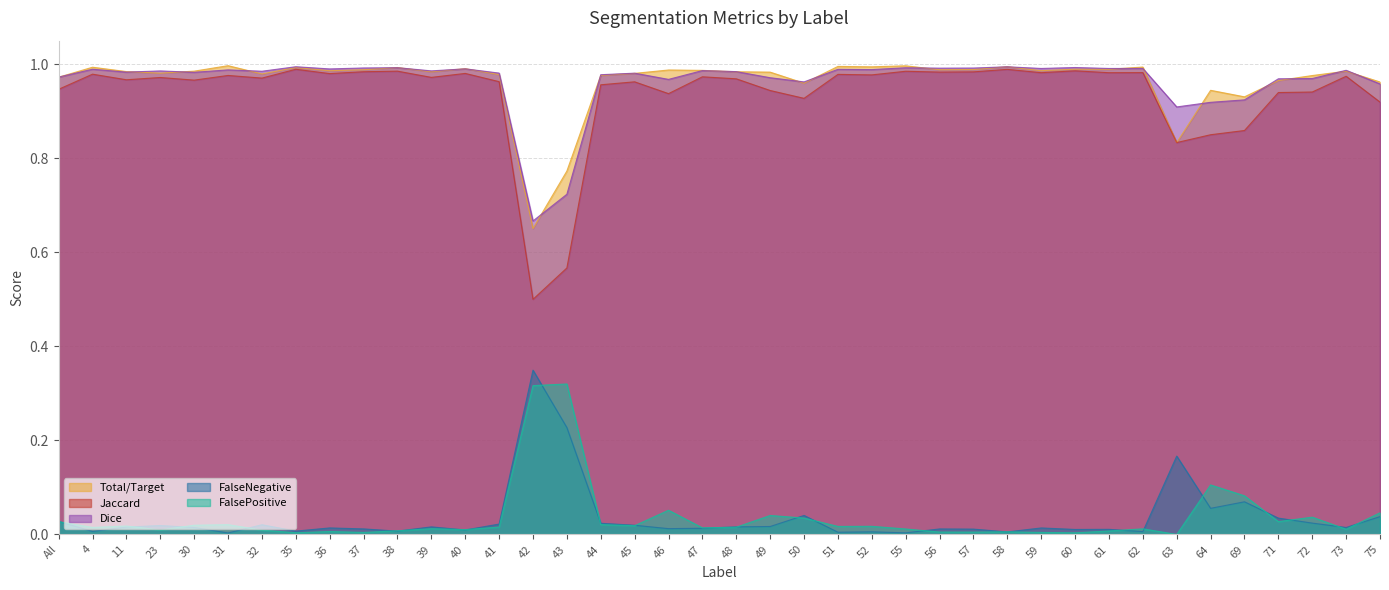

What is the sum of the Dice values at 45 and 43?

1.7